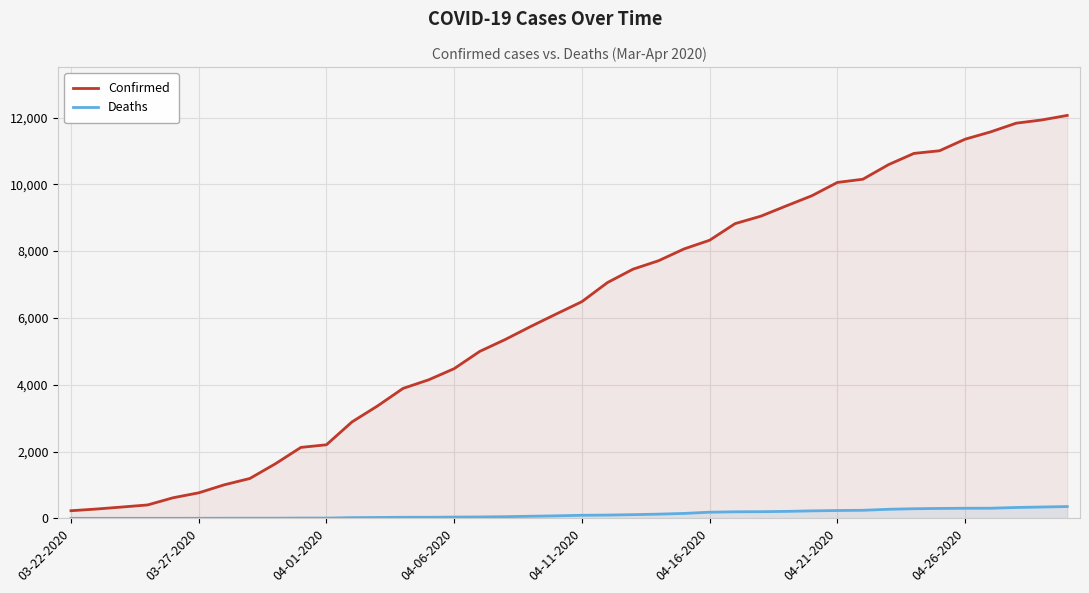

The value of Confirmed at 33 is 17222. True or false?

False